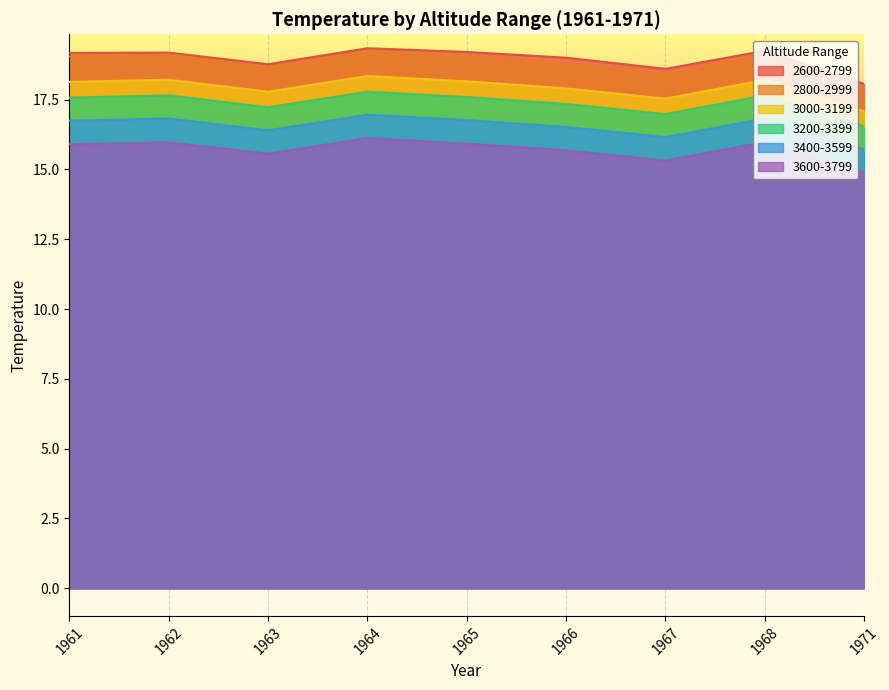

What is the maximum value for 3000-3199?

18.3